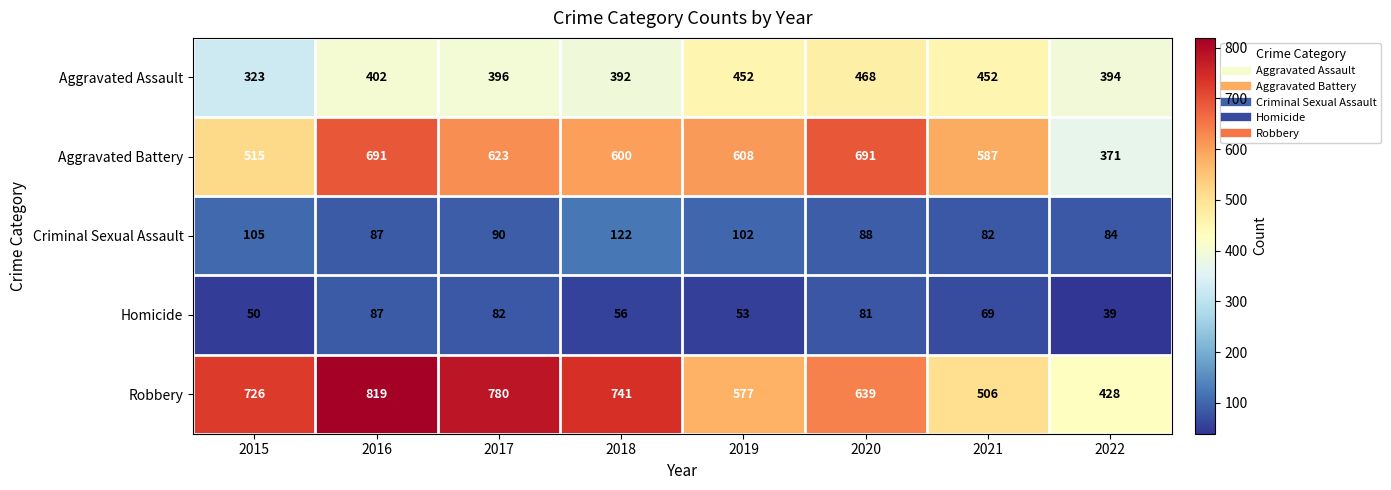

What is the sum of the Homicide values at 2016 and 2015?

137